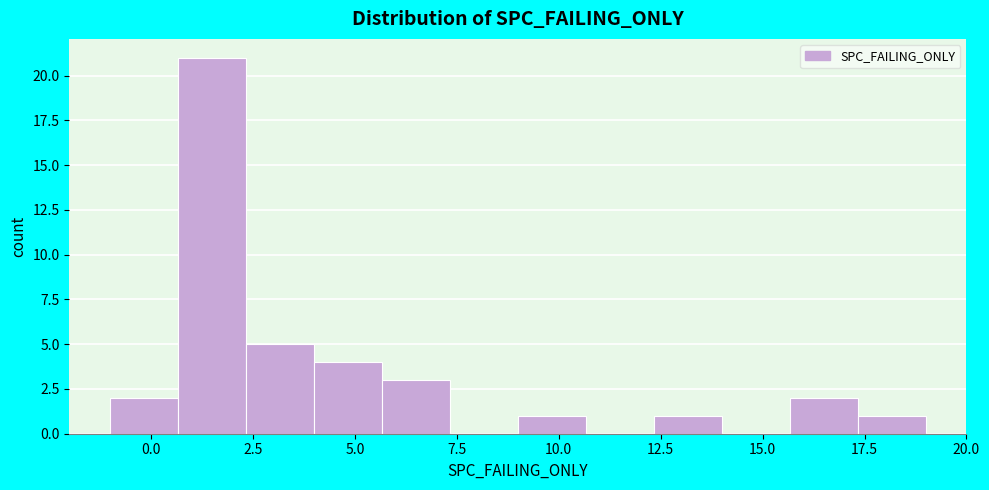

Read against the x-axis, roughly where is the centre of the tallest bar?

1.5